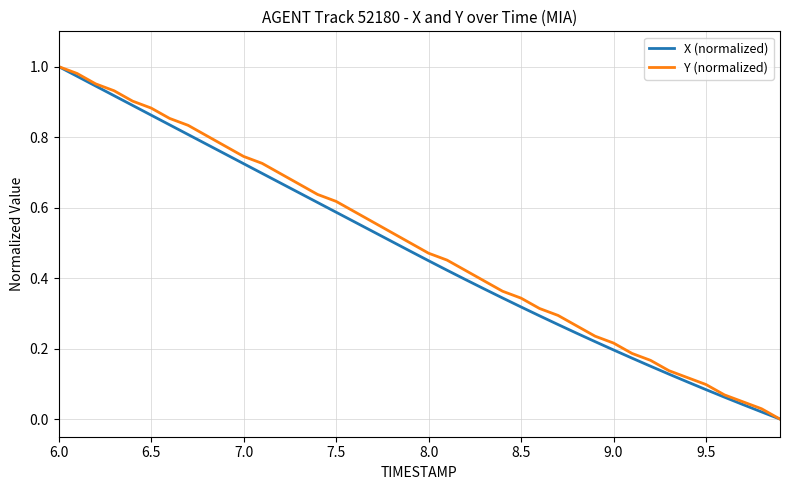

Reading left to right, what are all the values shown in this chart?

X (normalized): 1.0	1.0	0.9	0.9	0.9	0.9	0.8	0.8	0.8	0.8	0.7	0.7	0.7	0.6	0.6	0.6	0.6	0.5	0.5	0.5	0.4	0.4	0.4	0.4	0.3	0.3	0.3	0.3	0.2	0.2	0.2	0.2	0.2	0.1	0.1	0.1	0.1	0.0	0.0	0.0
Y (normalized): 1.0	1.0	1.0	0.9	0.9	0.9	0.9	0.8	0.8	0.8	0.7	0.7	0.7	0.7	0.6	0.6	0.6	0.6	0.5	0.5	0.5	0.5	0.4	0.4	0.4	0.3	0.3	0.3	0.3	0.2	0.2	0.2	0.2	0.1	0.1	0.1	0.1	0.0	0.0	0.0